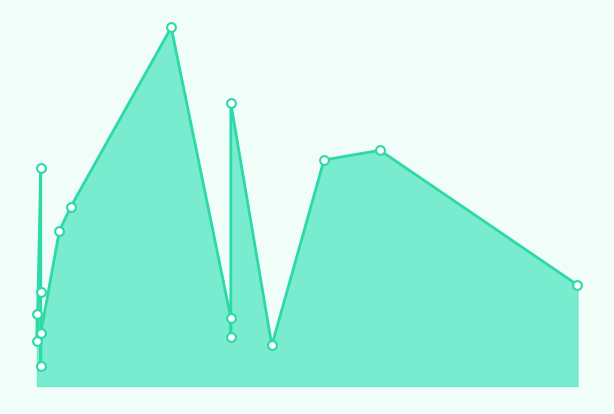

Approximately how many times larger is the value at 2017-11-06 compared to 2017-11-12?

0.3